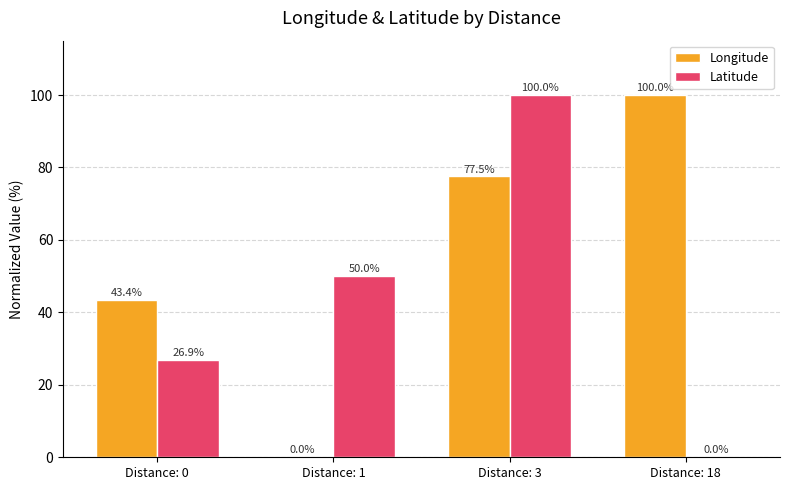

What is the total value across all series at Distance: 18?

100.0